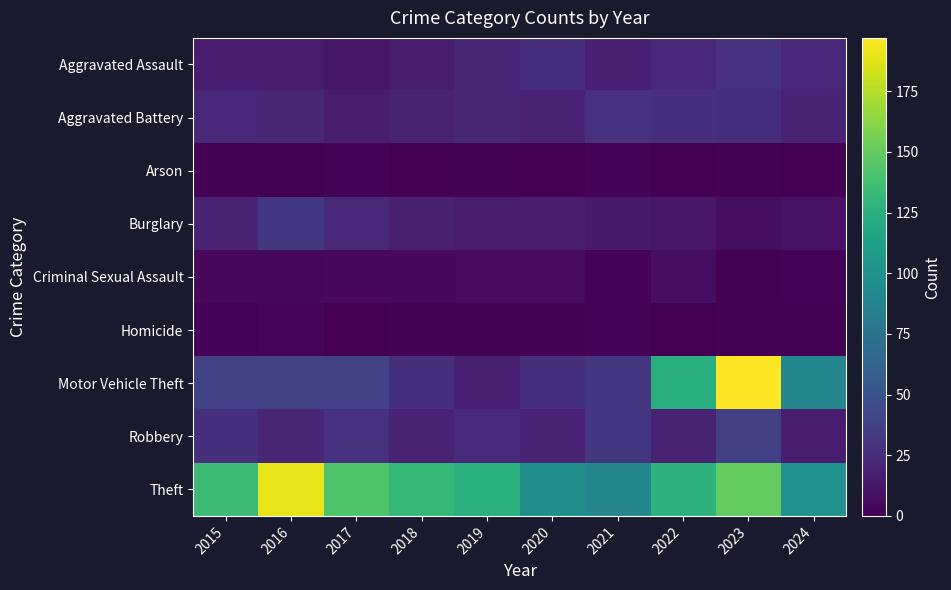

List the series in order of their peak value, highest first.

Motor Vehicle Theft, Theft, Robbery, Burglary, Aggravated Assault, Aggravated Battery, Criminal Sexual Assault, Homicide, Arson